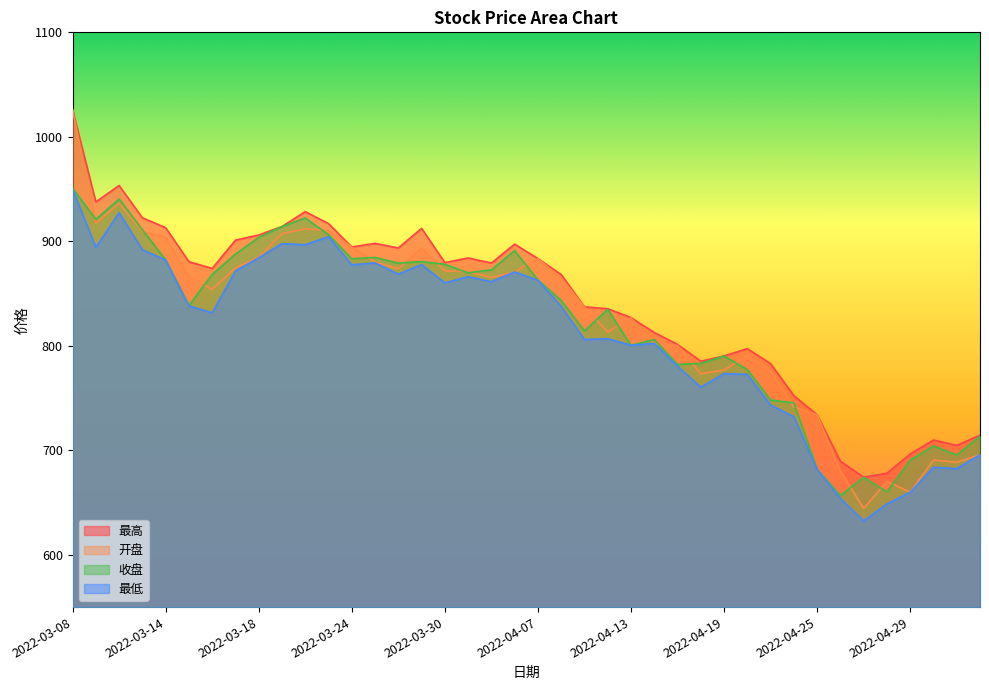

How many interior local peaks does the 最高 series have?

8